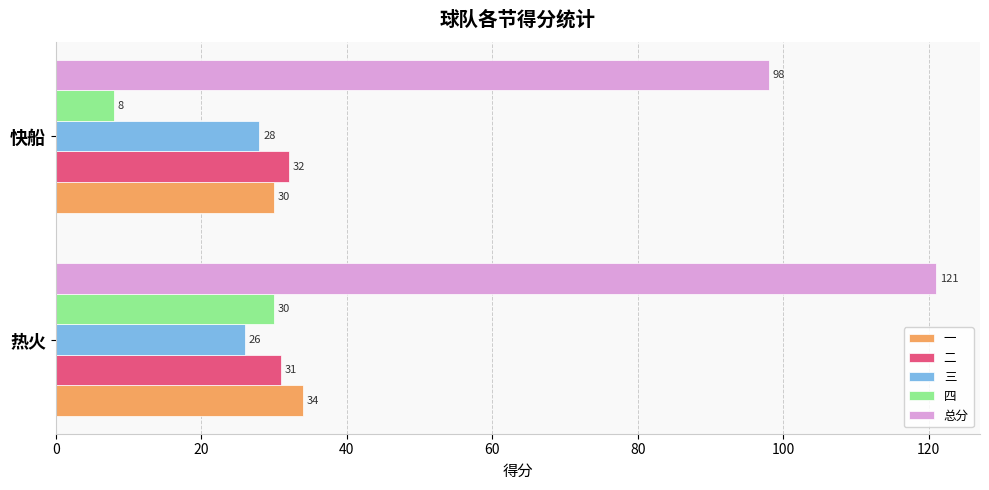

Read the 三 value at 热火.

26